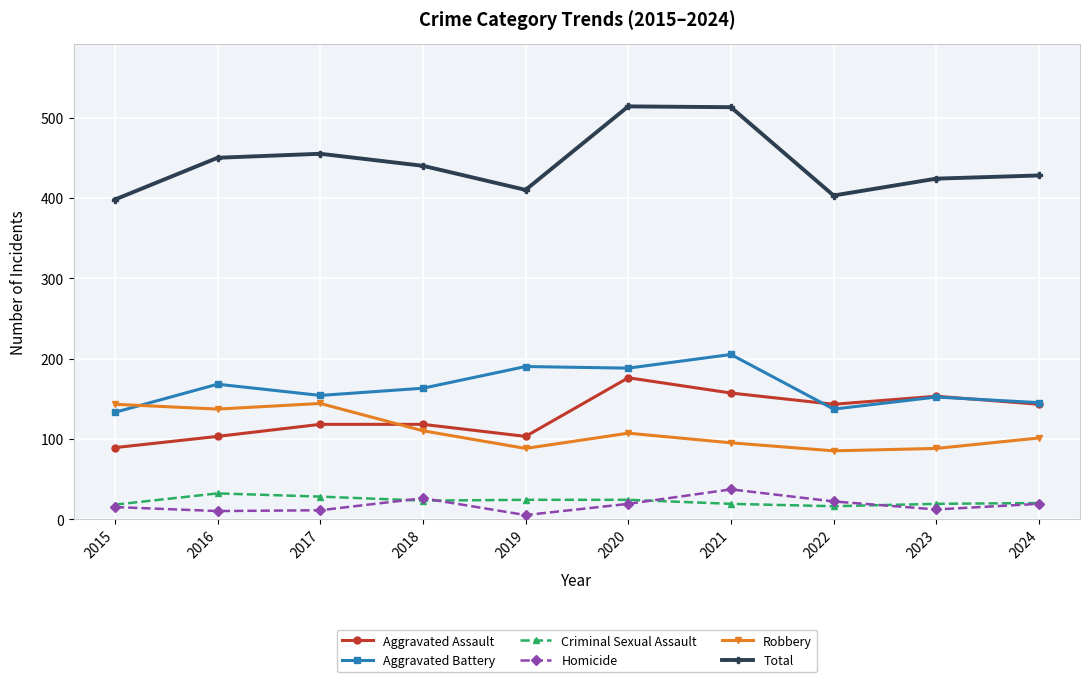

Count the number of data series in this chart.

6